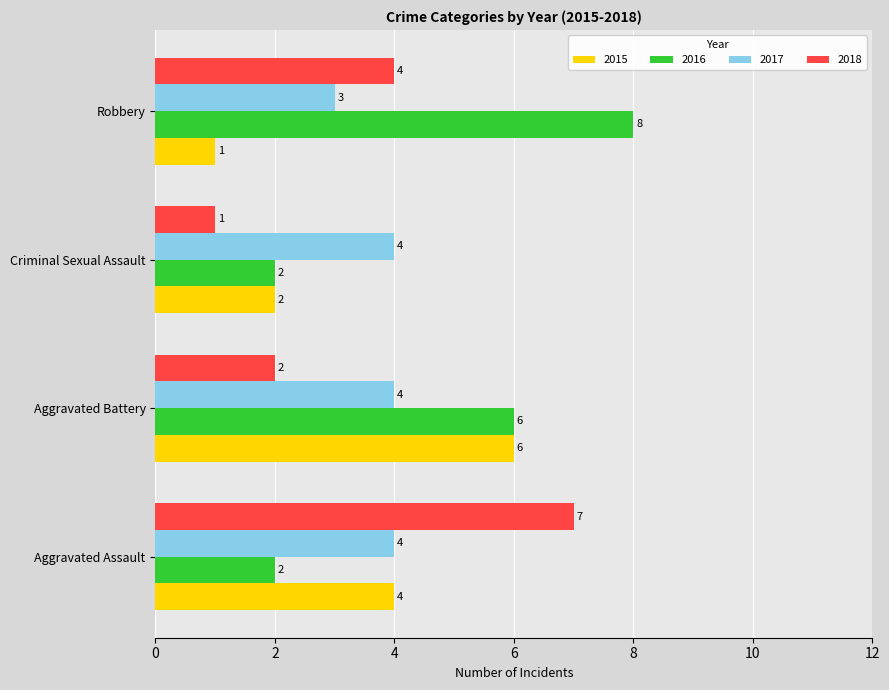

What is the difference between the highest and lowest values at Aggravated Assault?

5